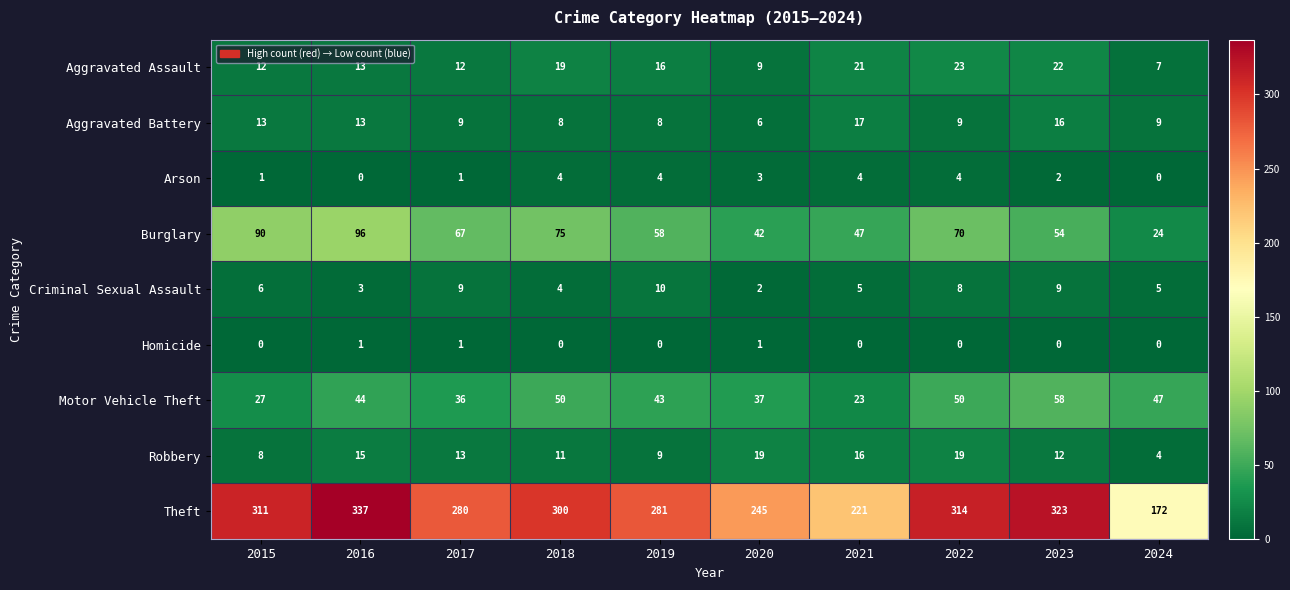

Rank the series by their maximum value, from lowest to highest.

Homicide, Arson, Criminal Sexual Assault, Aggravated Battery, Robbery, Aggravated Assault, Motor Vehicle Theft, Burglary, Theft